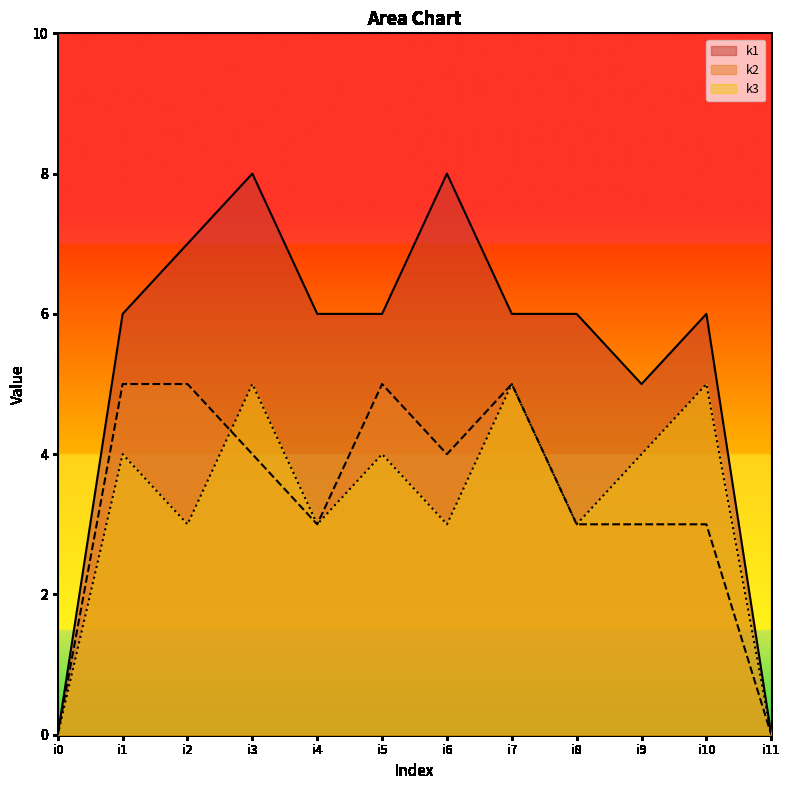

Count the k1 values in the range 6 to 7.

7